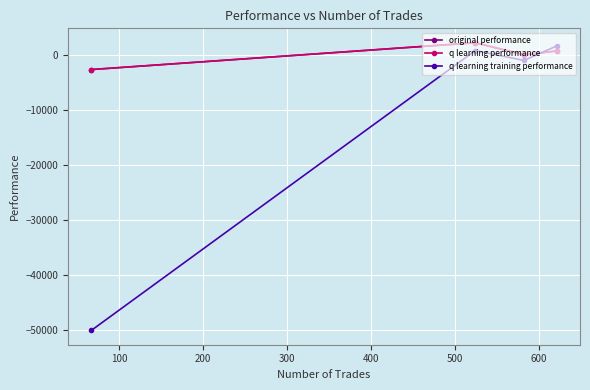

What is the value of the original performance point at the 4th from the left?

676.9